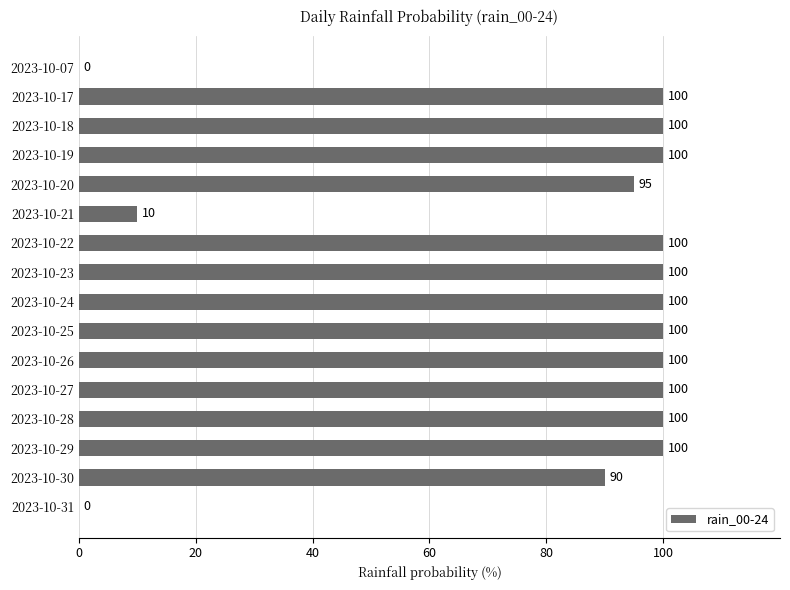

What value does the data have at 2023-10-17, to the nearest 50?

100